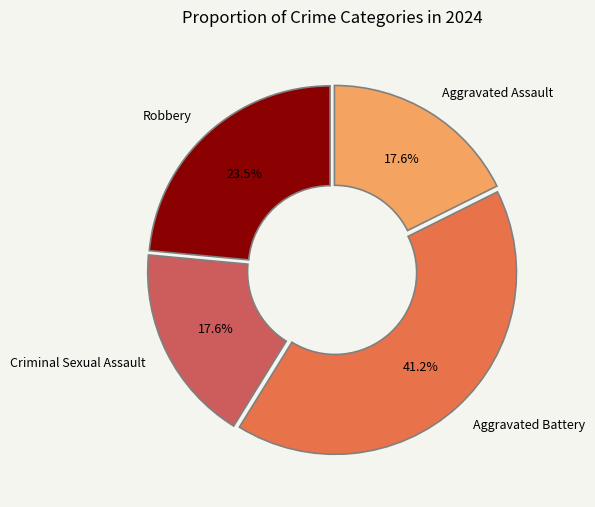

How many segments does this pie chart have?

4